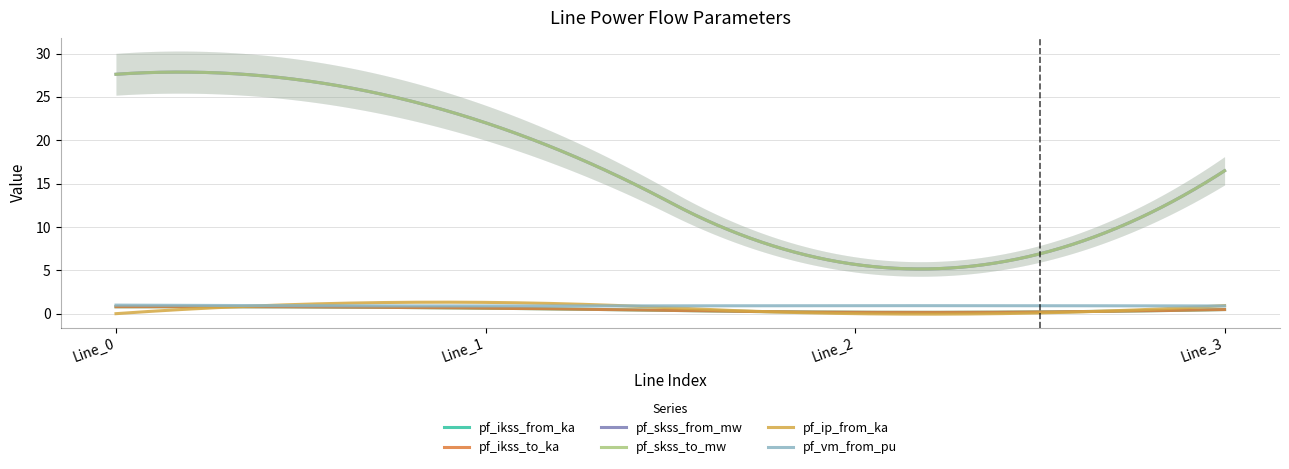

What are all the series names shown in the legend?

pf_ikss_from_ka, pf_ikss_to_ka, pf_skss_from_mw, pf_skss_to_mw, pf_ip_from_ka, pf_vm_from_pu